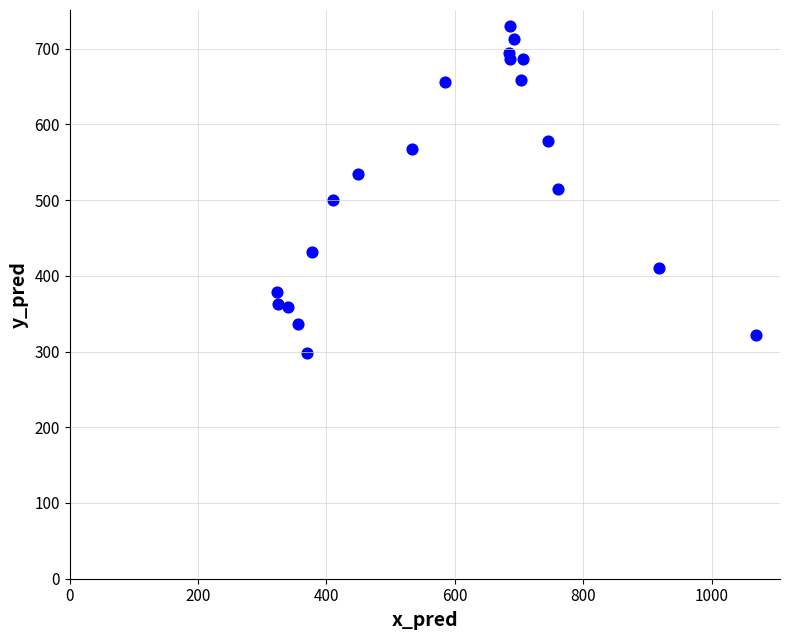

What is the range of X values (max minus min)?

746.2